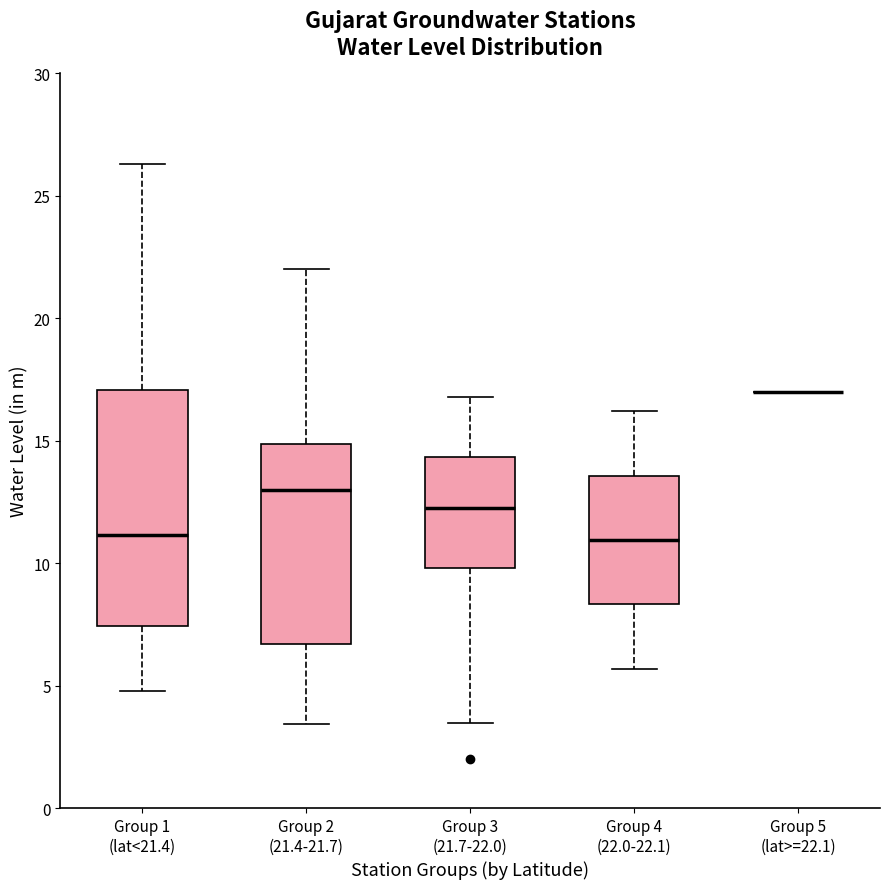

Reading left to right, transcribe this box plot: for each box, give where its median line is, the range the box spans, and where its two whiskers end, as read against the y-axis. The values are not printed on the chart, so give them approximately, as read against the axis.

Group 1 (lat<21.4): median 11.0, box 7.5 to 17.0, whiskers 5.0 to 26.5
Group 2 (21.4-21.7): median 13.0, box 6.5 to 15.0, whiskers 3.5 to 22.0
Group 3 (21.7-22.0): median 12.5, box 10.0 to 14.5, whiskers 3.5 to 17.0
Group 4 (22.0-22.1): median 11.0, box 8.5 to 13.5, whiskers 5.5 to 16.0
Group 5 (lat>=22.1): box collapsed to a line at 17.0, whiskers 17.0 to 17.0